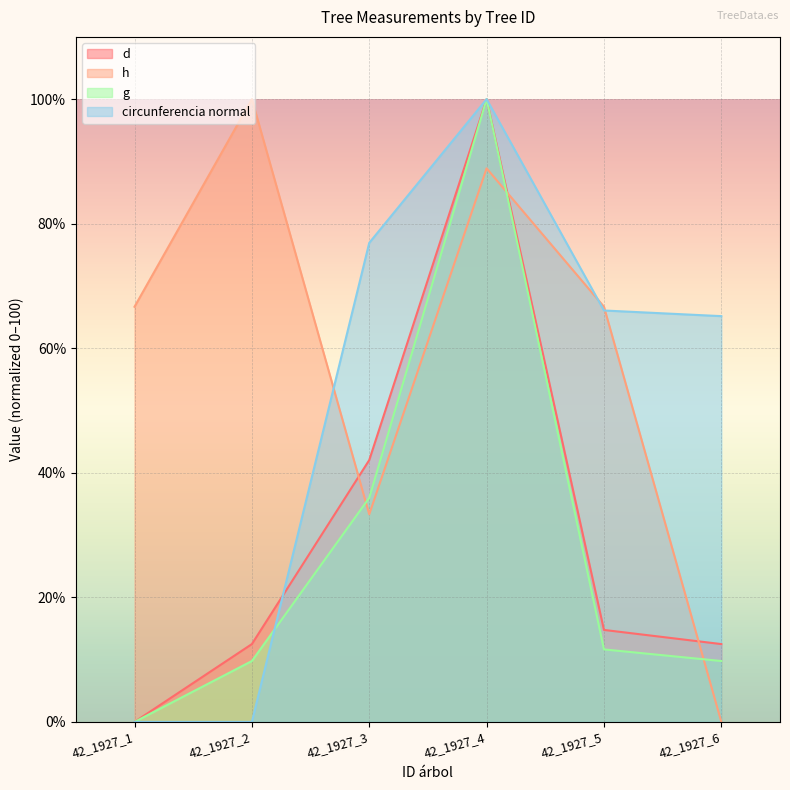

What is the value of the g point at the 5th from the left?

11.6